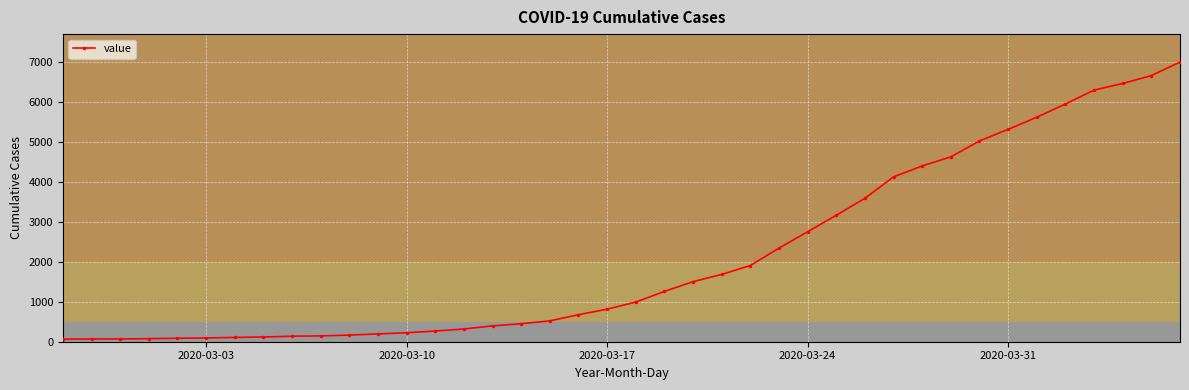

What is the difference between the maximum and minimum values?

6938